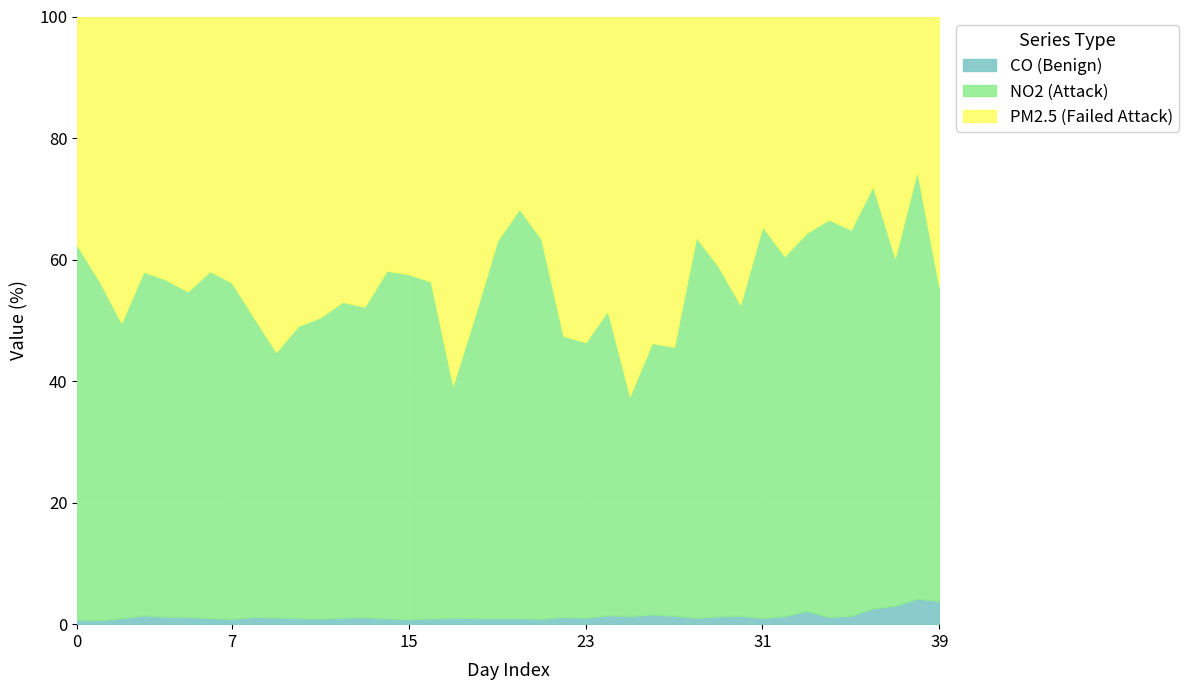

Which series changed the most between 2013-01-04 and 2013-01-22?

NO2